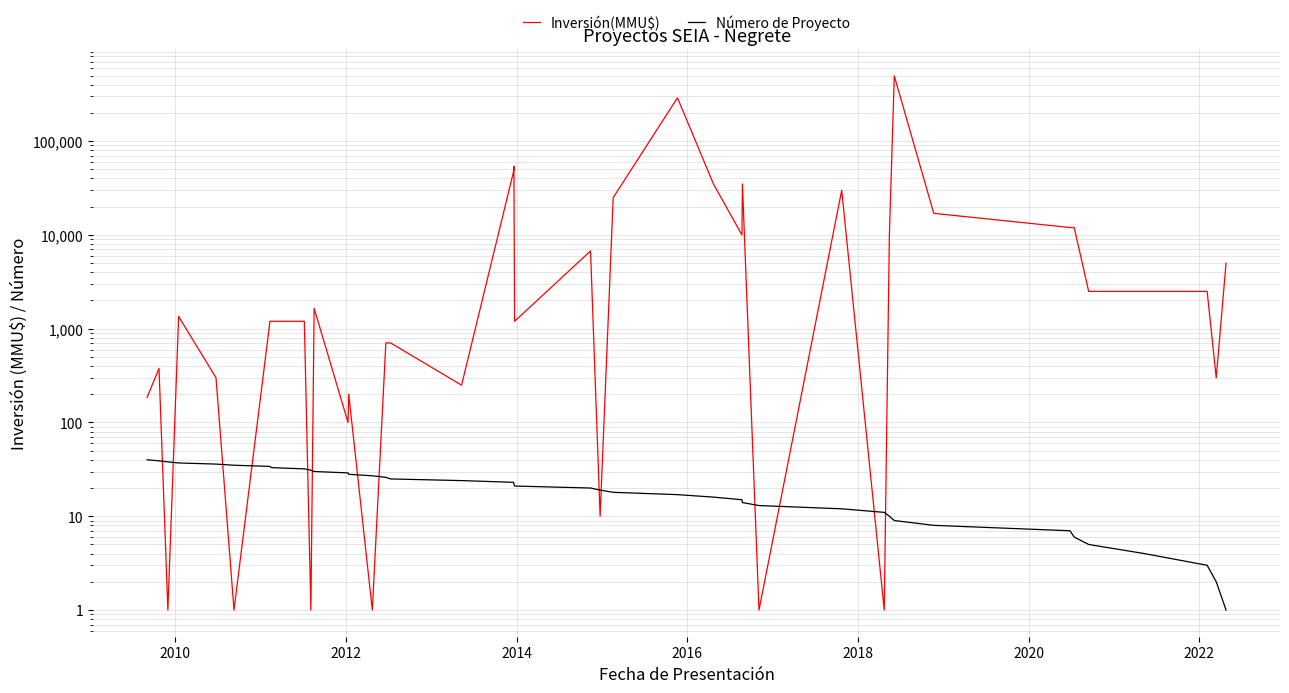

Which label corresponds to the smallest value in the chart?

2012